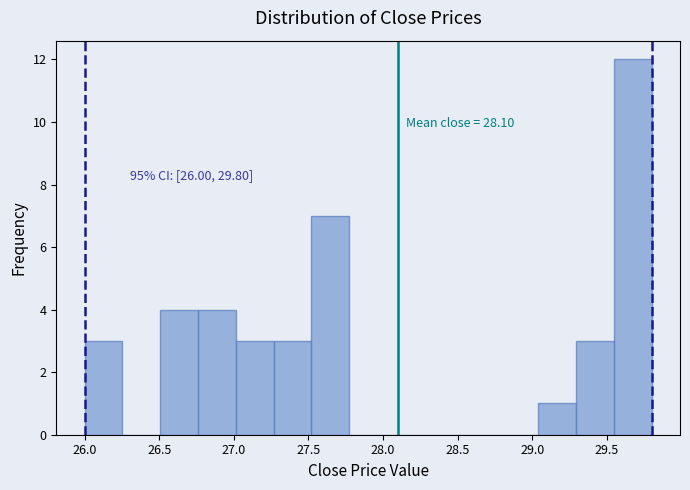

Over which range of the x-axis is the bar tallest?

29.55 to 29.80